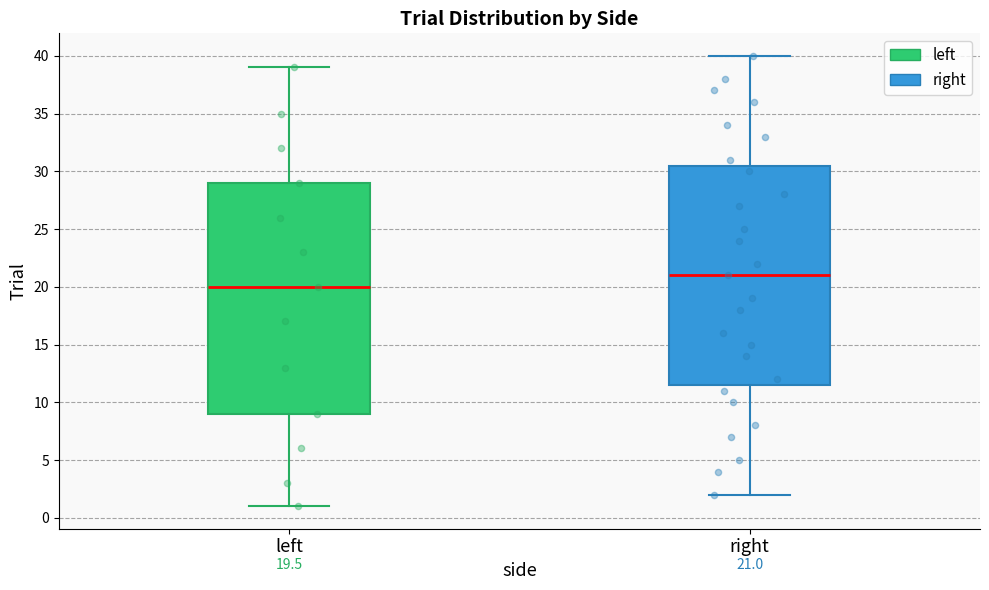

Which box is the tallest, from its lower edge to its upper edge?

left